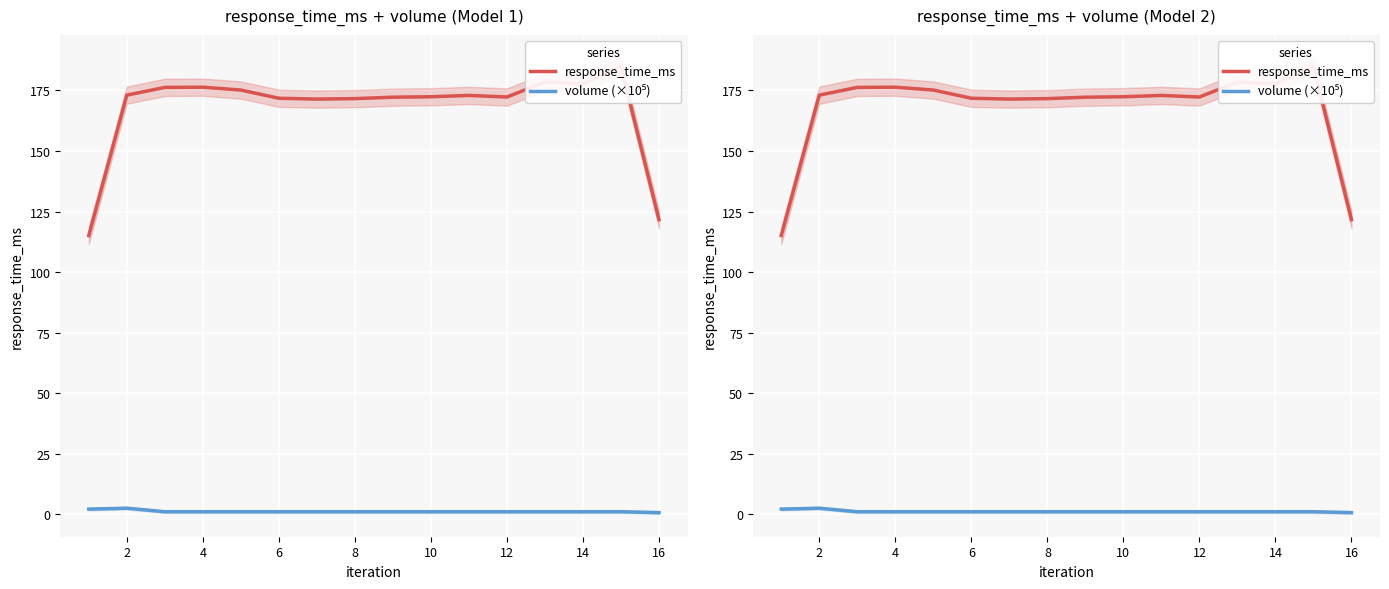

True or false: response_time_ms has a value of 109.3 at 10.

False